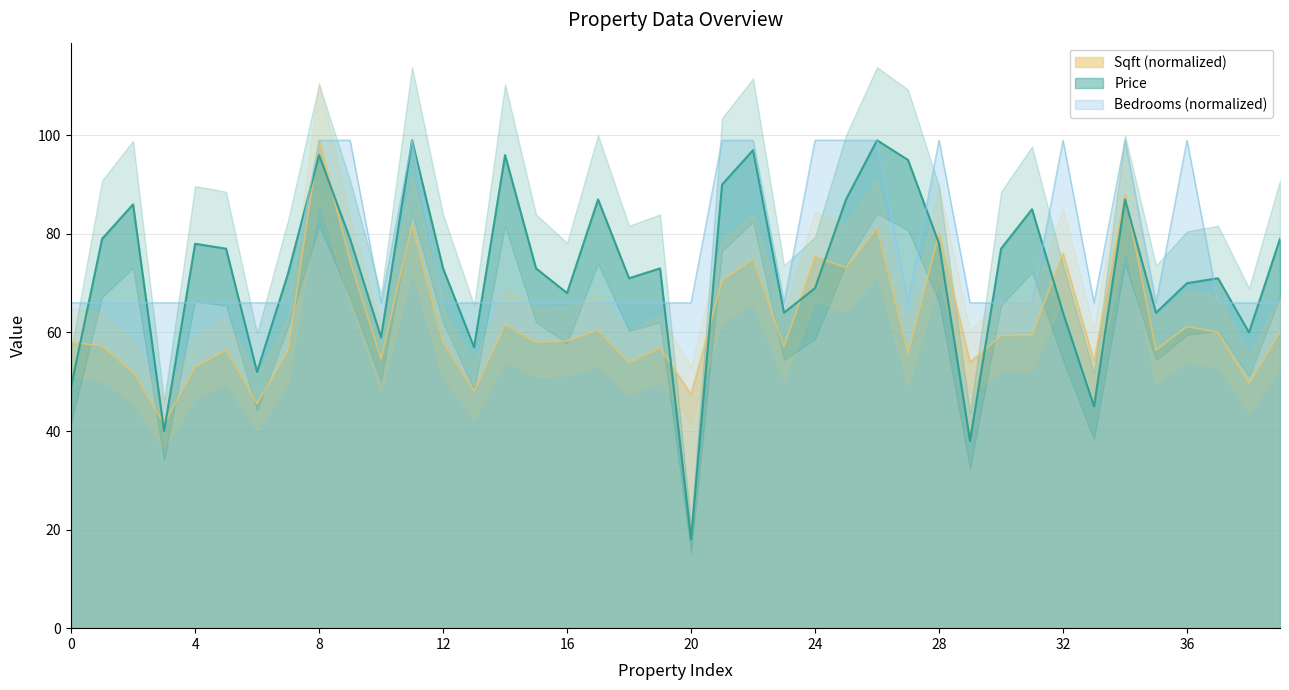

What is the difference between the highest and lowest values at 23?

8.9